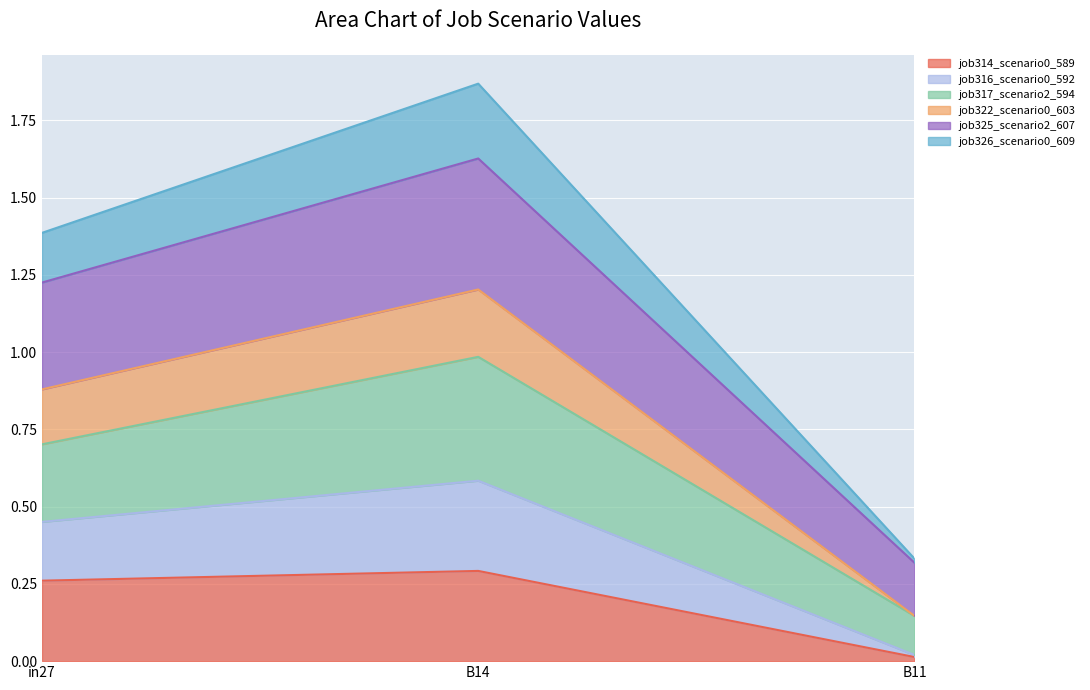

At which category is the sum across all series the highest?

B14